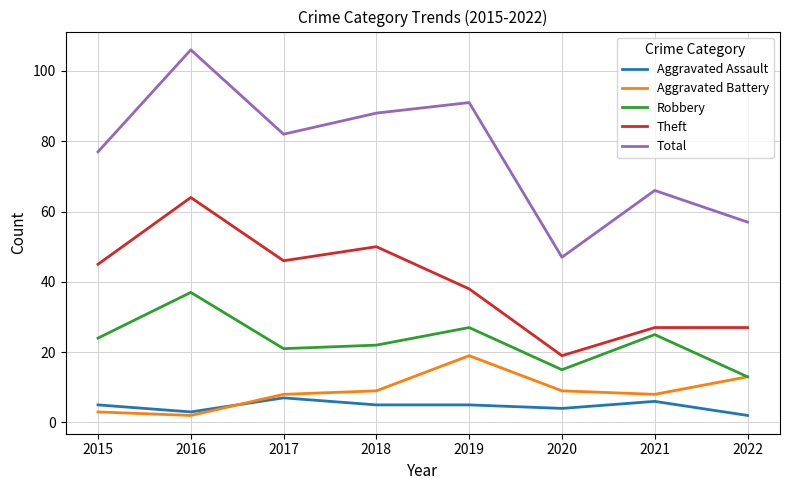

What are all the series names shown in the legend?

Aggravated Assault, Aggravated Battery, Robbery, Theft, Total